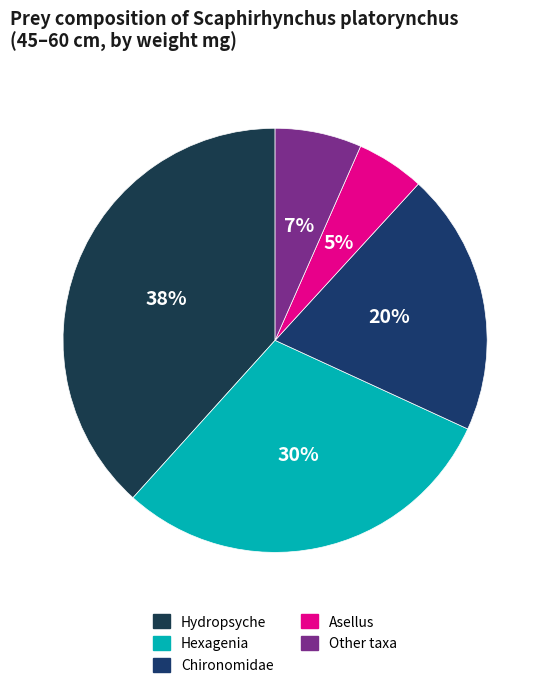

How many segments does this pie chart have?

5